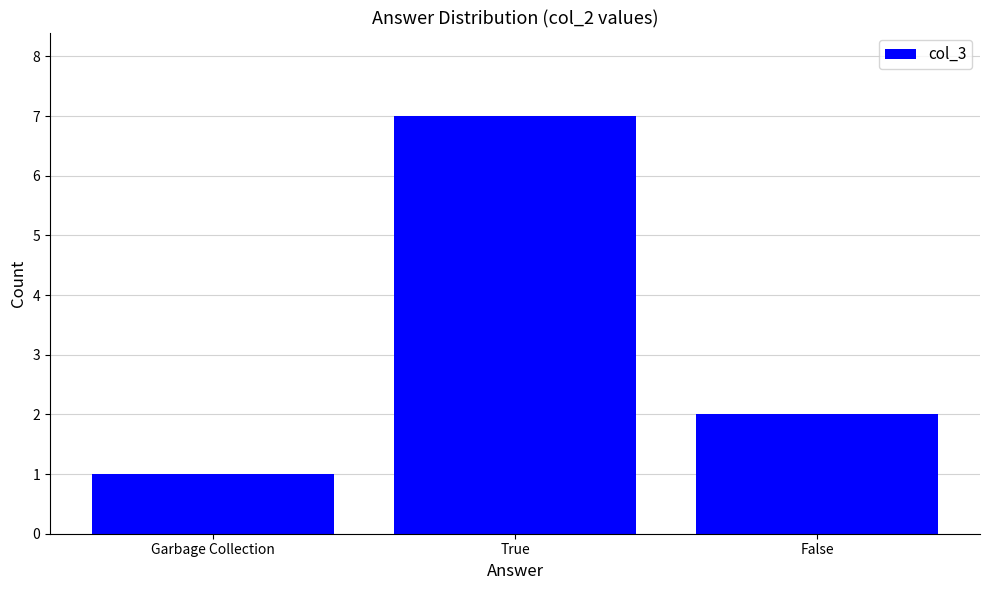

How many values are between 1 and 7?

3